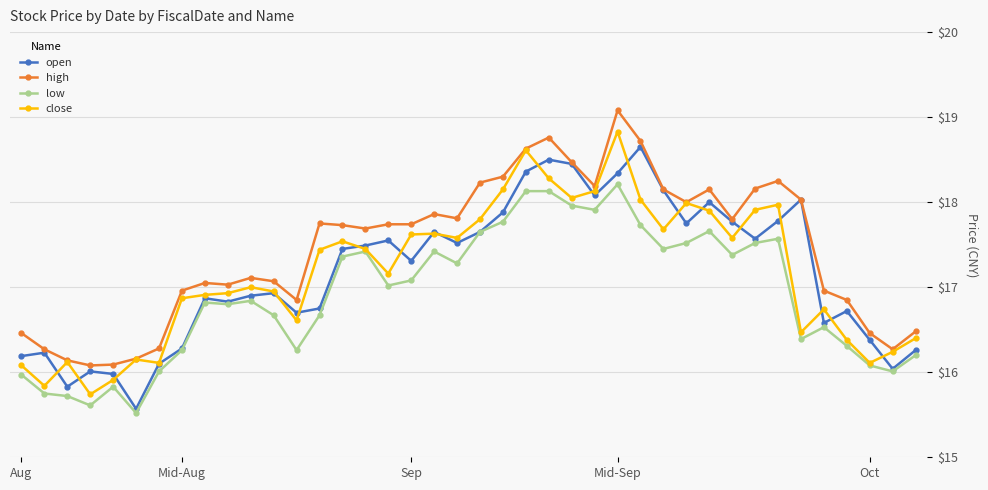

Which series has the largest total across all categories?

high